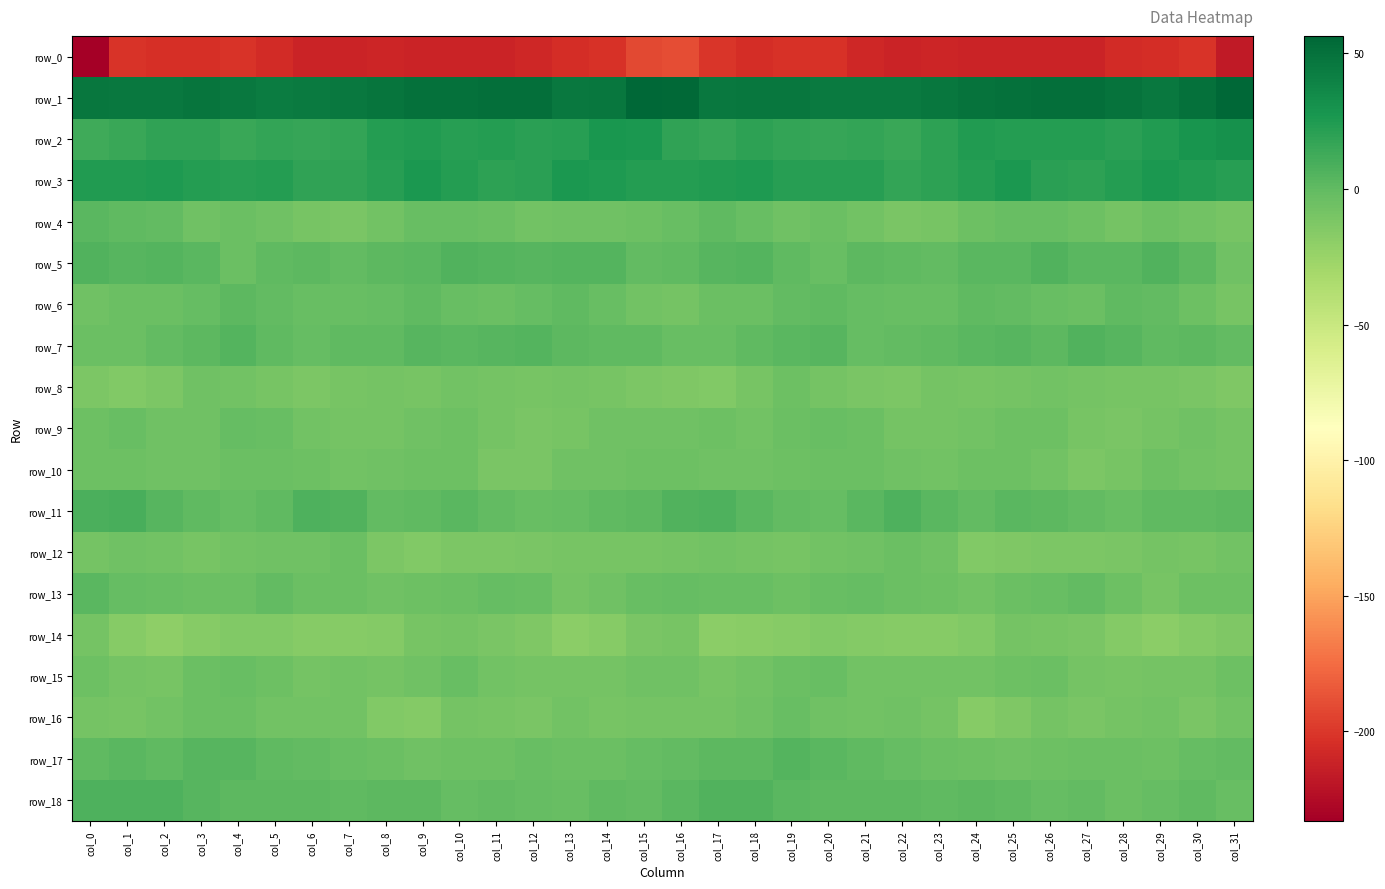

Which series has the largest total across all categories?

row_1